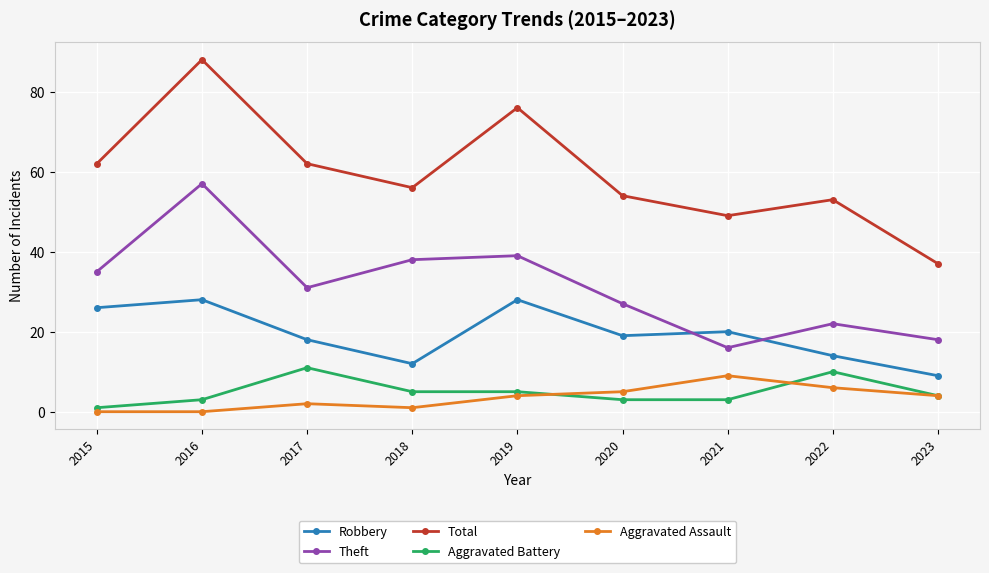

Is the value of Theft at 2016 greater than the value of Total at 2017?

No